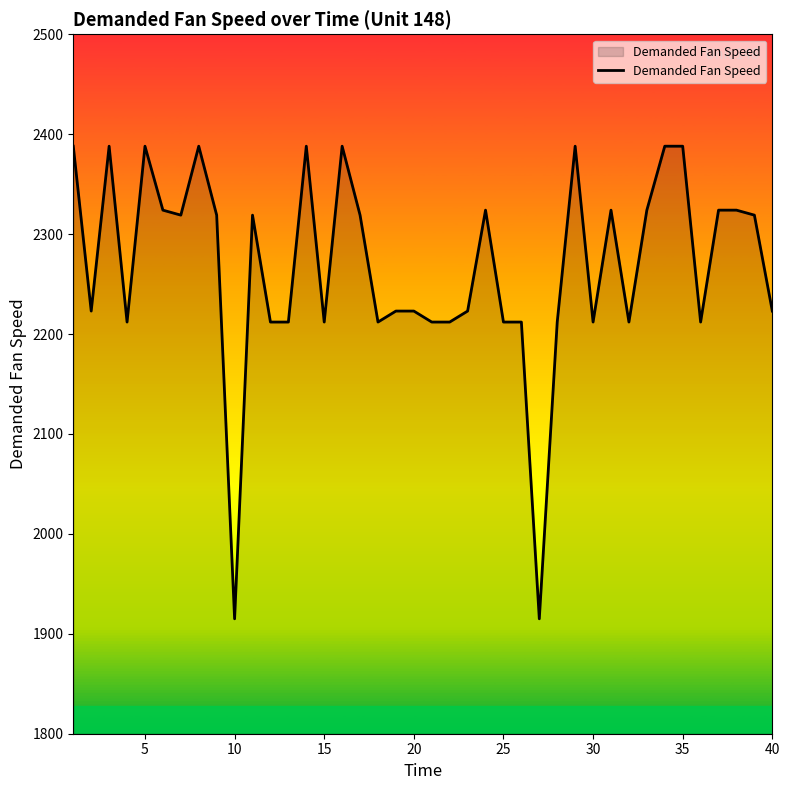

What is the smallest value displayed?

1915